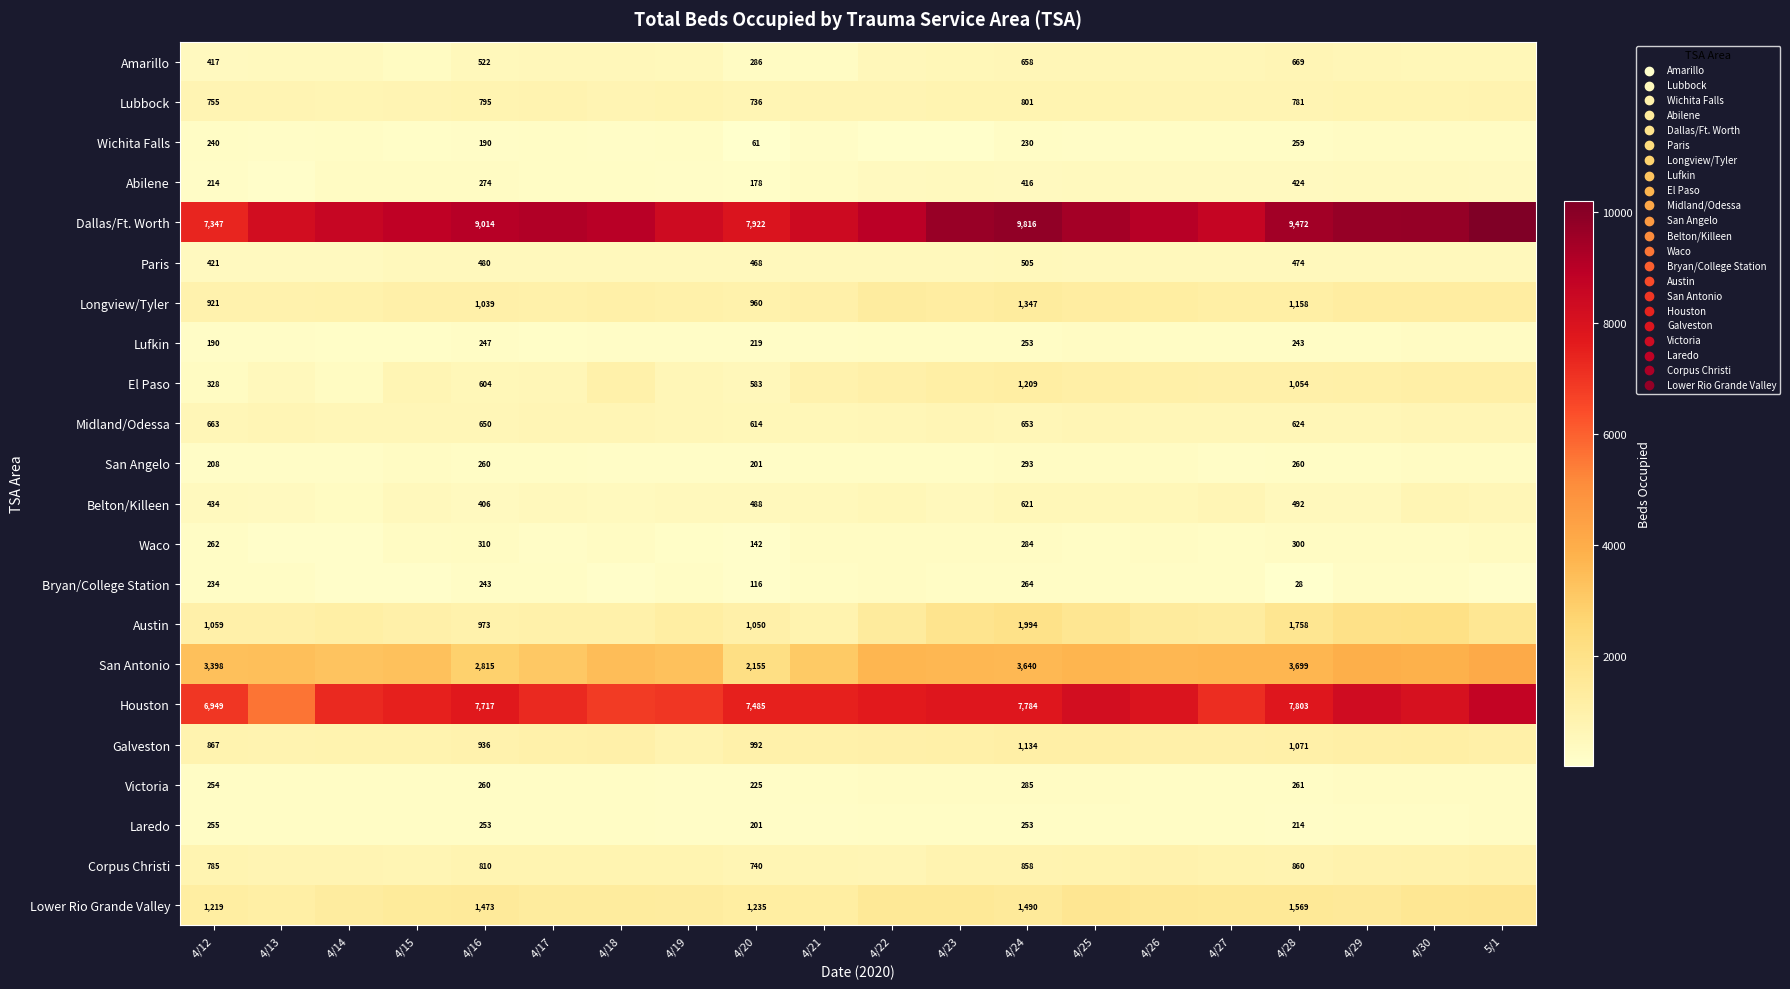

At 4/28, list the series in order from smallest to largest.

Bryan/College Station, Laredo, Lufkin, Wichita Falls, San Angelo, Victoria, Waco, Abilene, Paris, Belton/Killeen, Midland/Odessa, Amarillo, Lubbock, Corpus Christi, El Paso, Galveston, Longview/Tyler, Lower Rio Grande Valley, Austin, San Antonio, Houston, Dallas/Ft. Worth